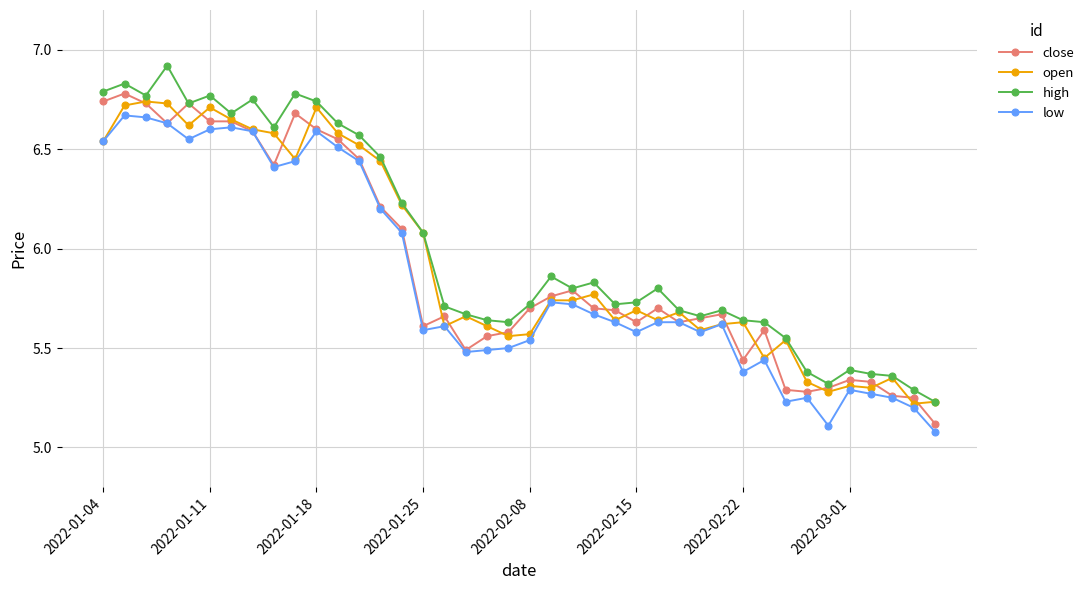

What is the lowest value of the close series?

5.1